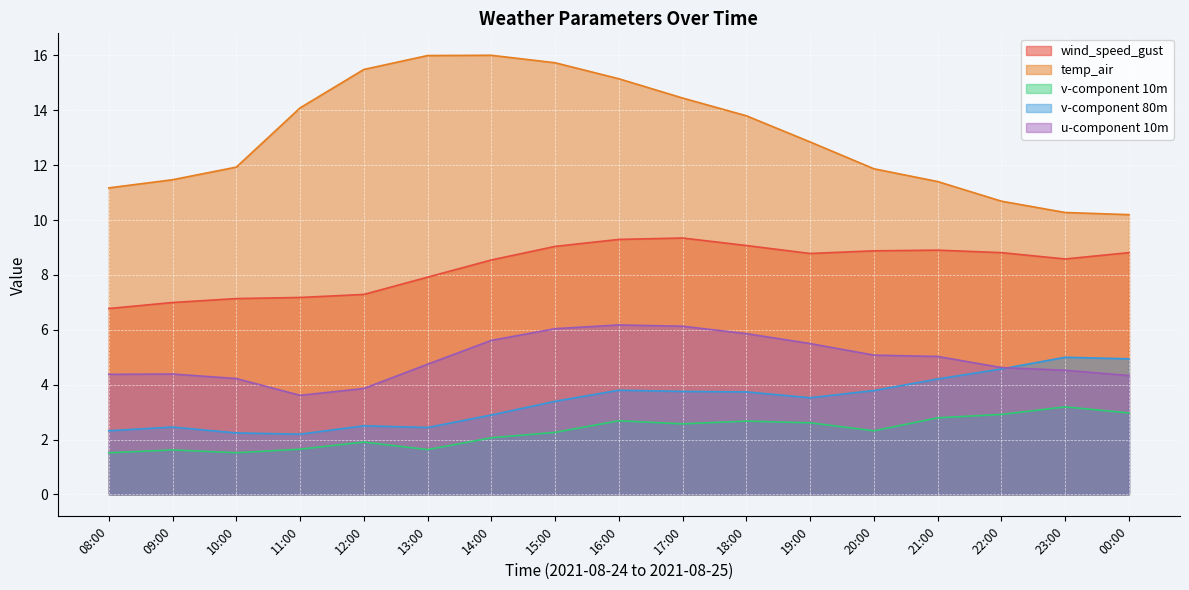

True or false: temp_air and v-component 10m intersect in this chart.

False